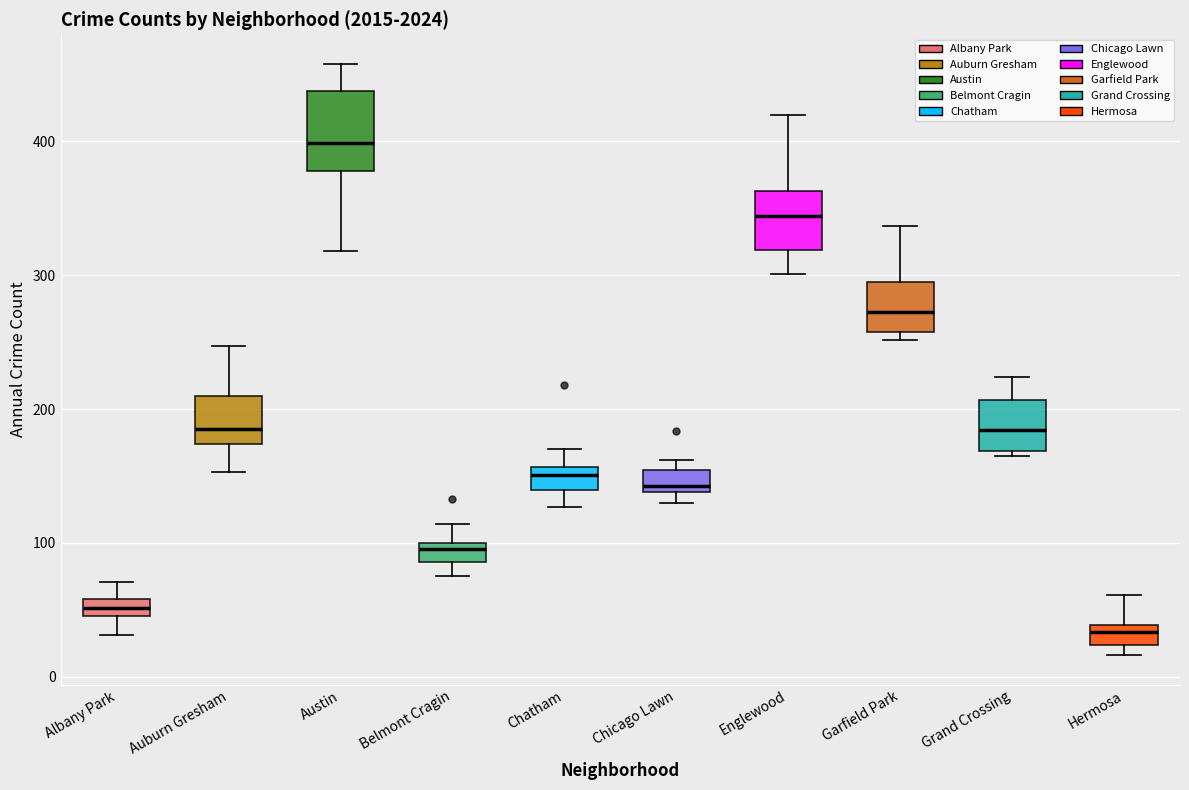

Which box's median line is the lowest?

Hermosa